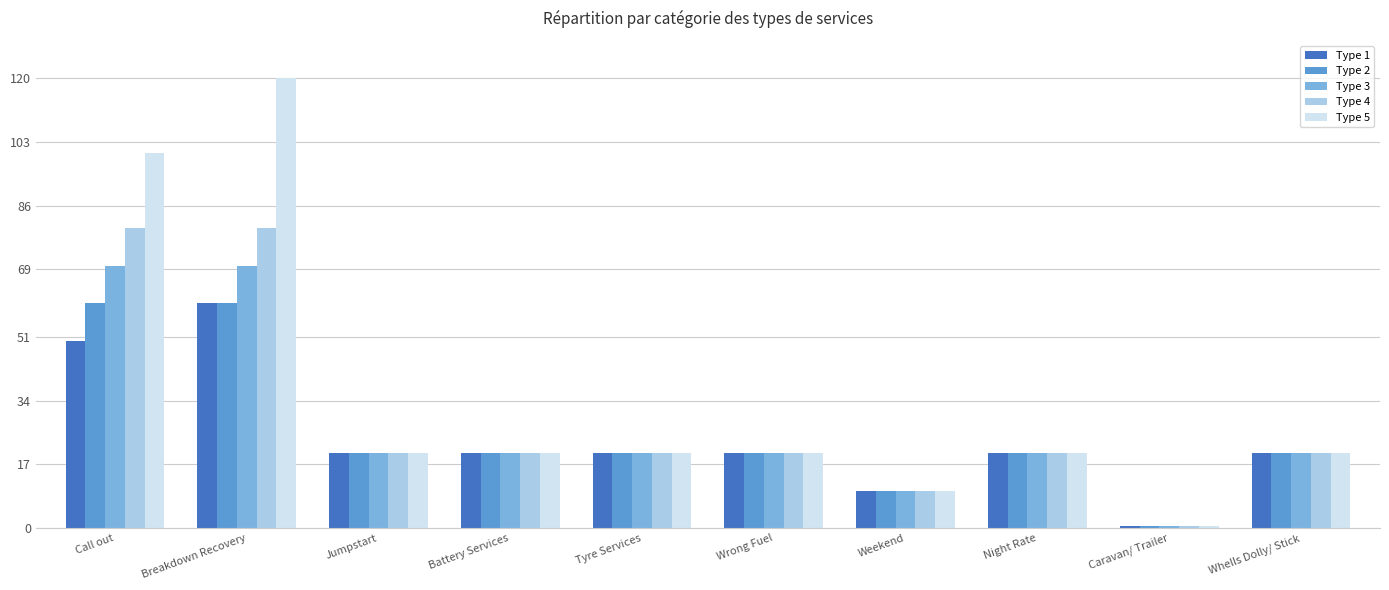

At which category is the sum across all series the highest?

Breakdown Recovery